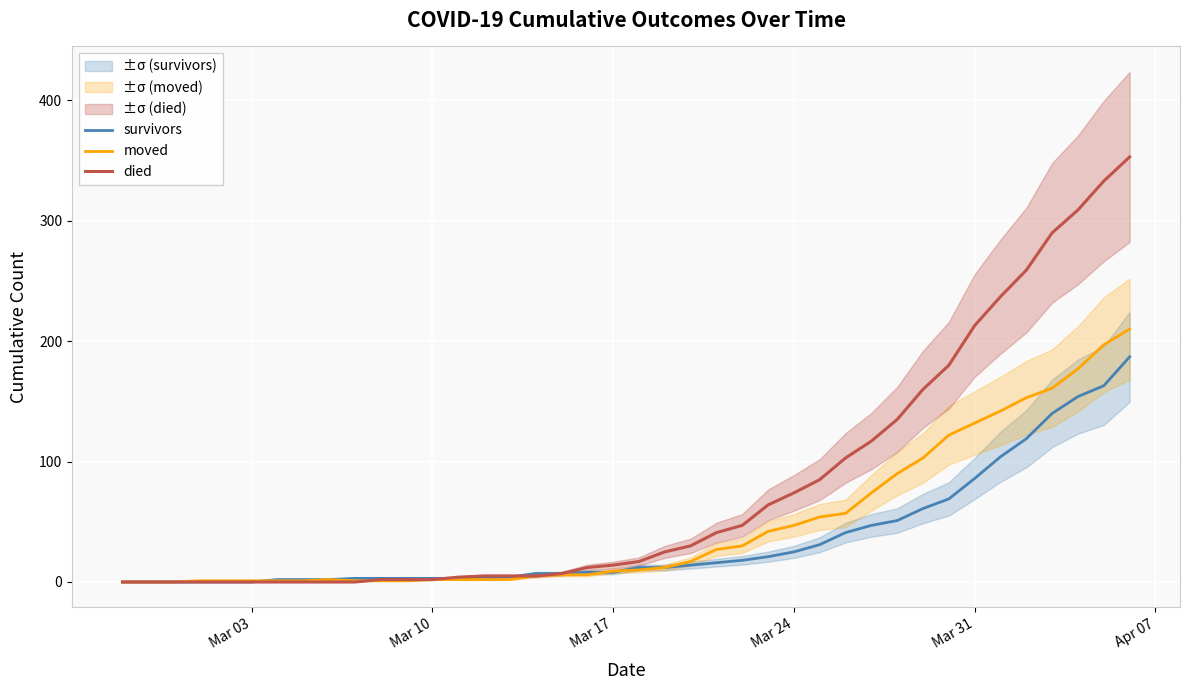

Which category has the lowest value in the died series?

Mar 03